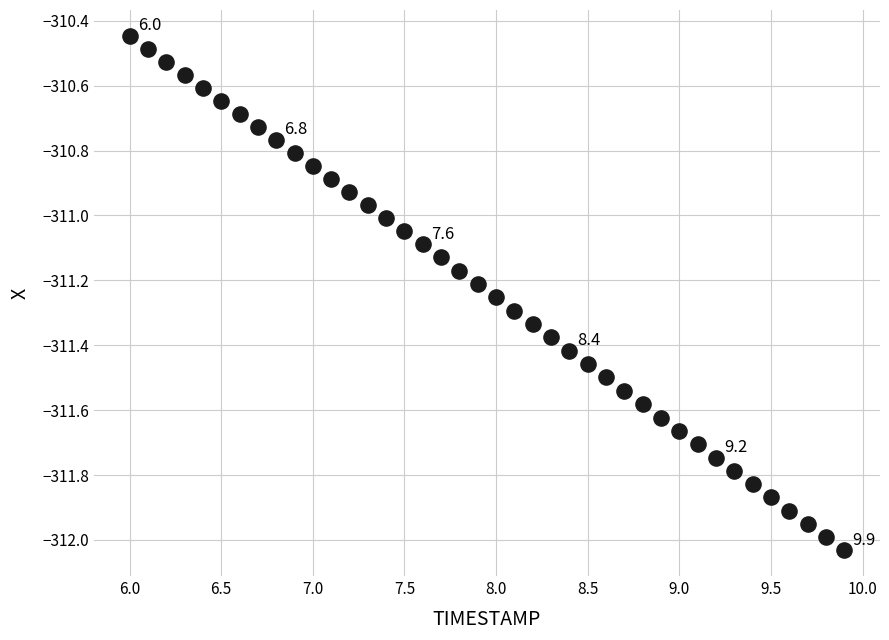

What is the range of X values (max minus min)?

3.9